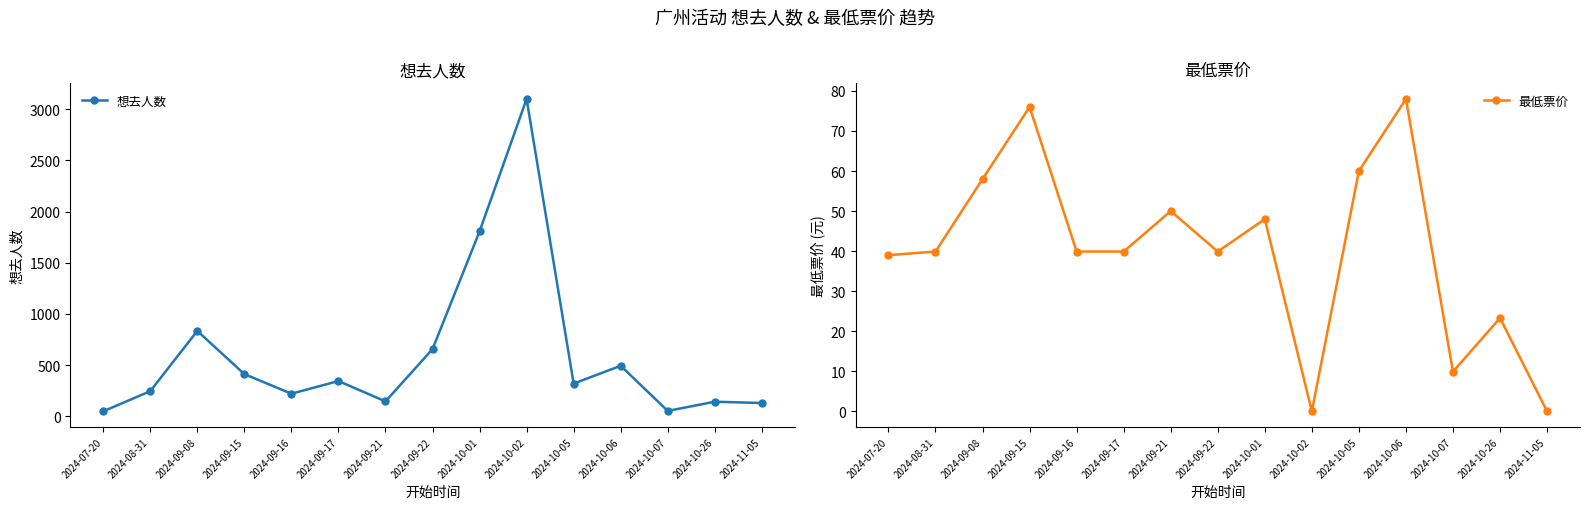

Reading left to right, extract all data points from this chart.

想去人数: 48.0	245.0	834.0	412.0	220.0	344.0	145.0	656.0	1806.0	3101.0	319.0	493.0	52.0	142.0	129.0
最低票价: 39.0	39.9	58.0	76.0	39.9	39.9	50.0	39.9	48.0	0.0	60.0	78.0	9.9	23.3	0.0